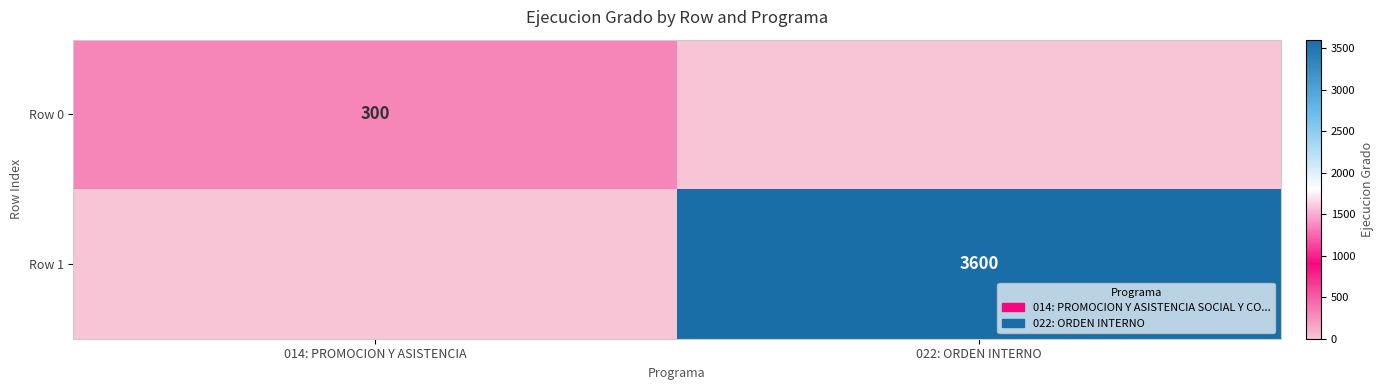

The value of Row 0 at 014: PROMOCION Y ASISTENCIA is 531. True or false?

False